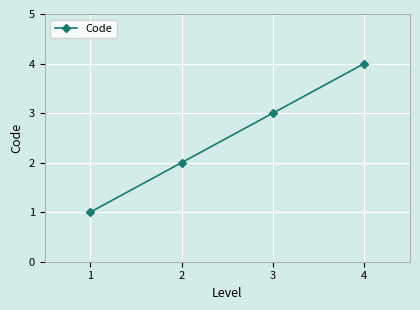

How many data points are less than 3?

2